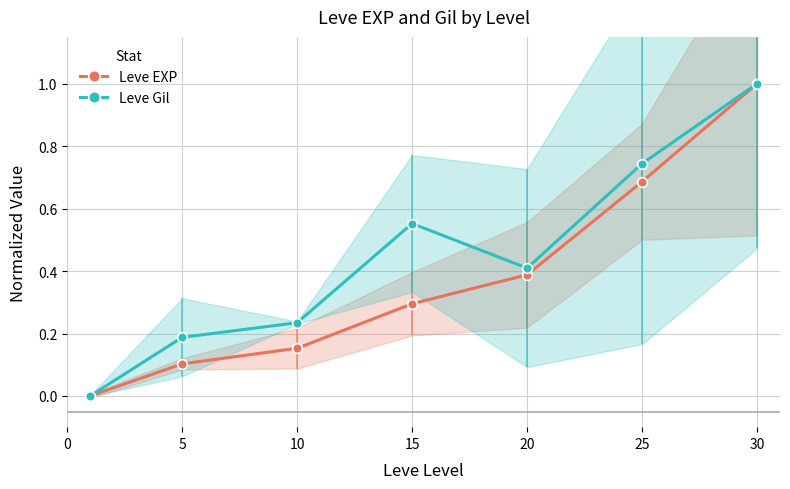

What is the difference between the maximum and minimum values in the Leve Gil series?

1.0